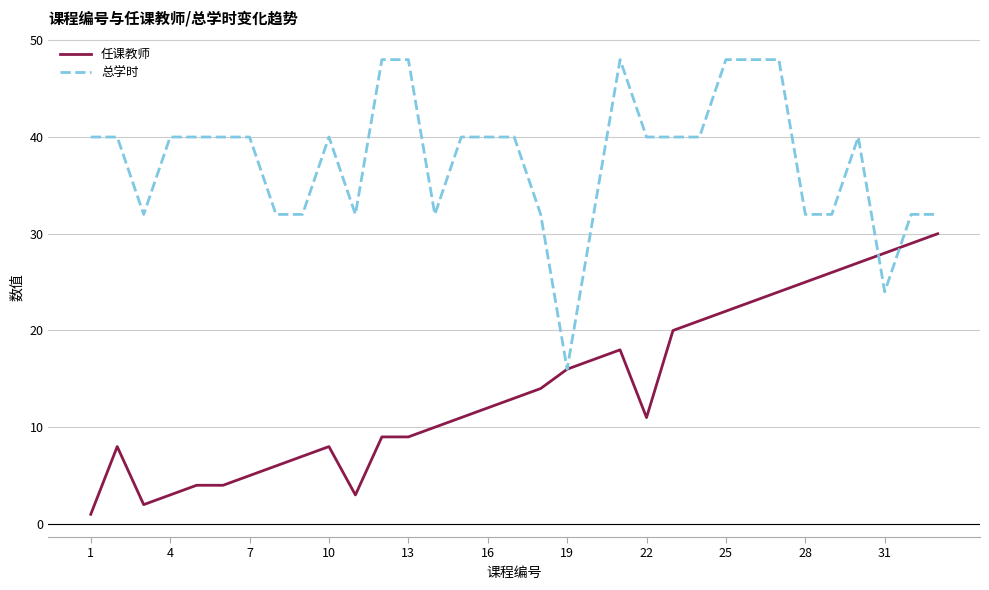

What is the minimum value shown in the chart?

1